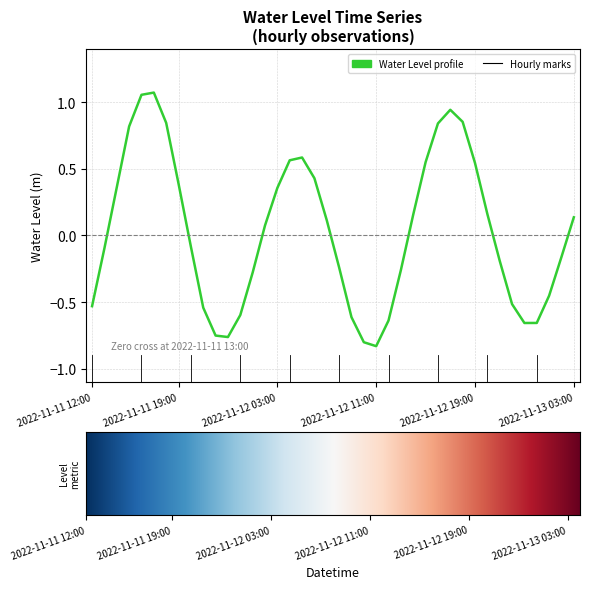

What is the difference between the maximum and minimum values?

1.9